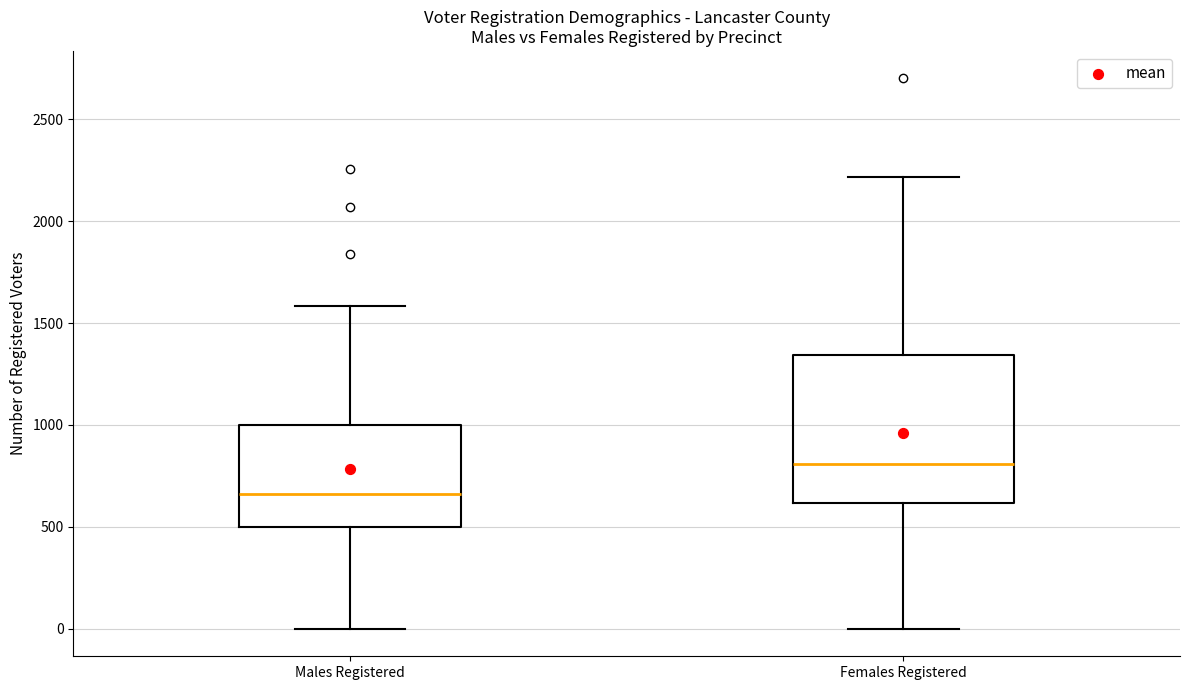

Which box is the tallest, from its lower edge to its upper edge?

Females Registered